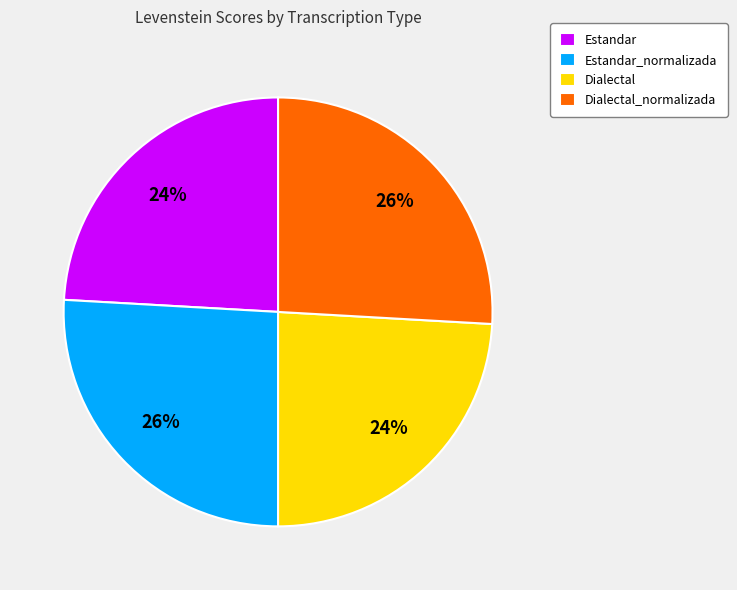

Between Estandar and Dialectal_normalizada, which is larger?

Dialectal_normalizada